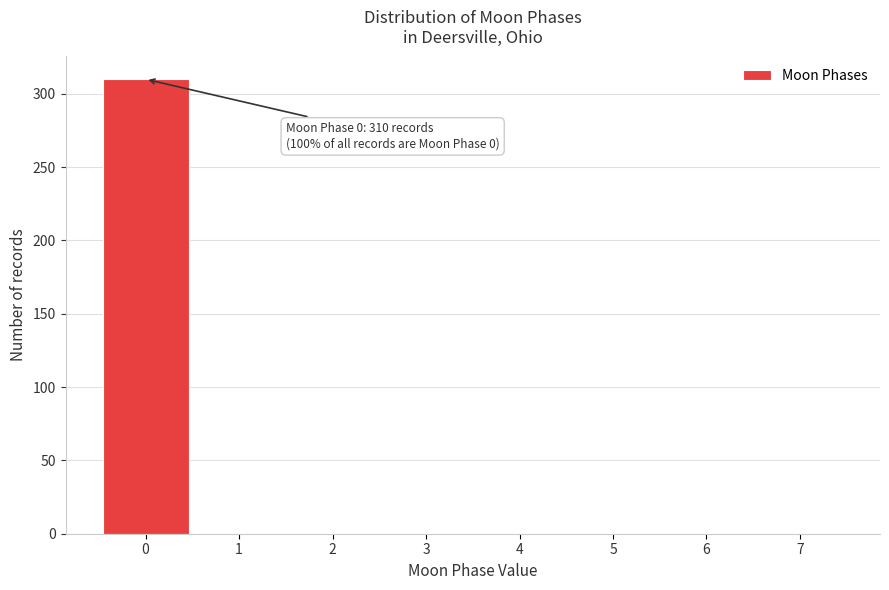

Over which range of the x-axis is the bar tallest?

-0.5 to 0.5